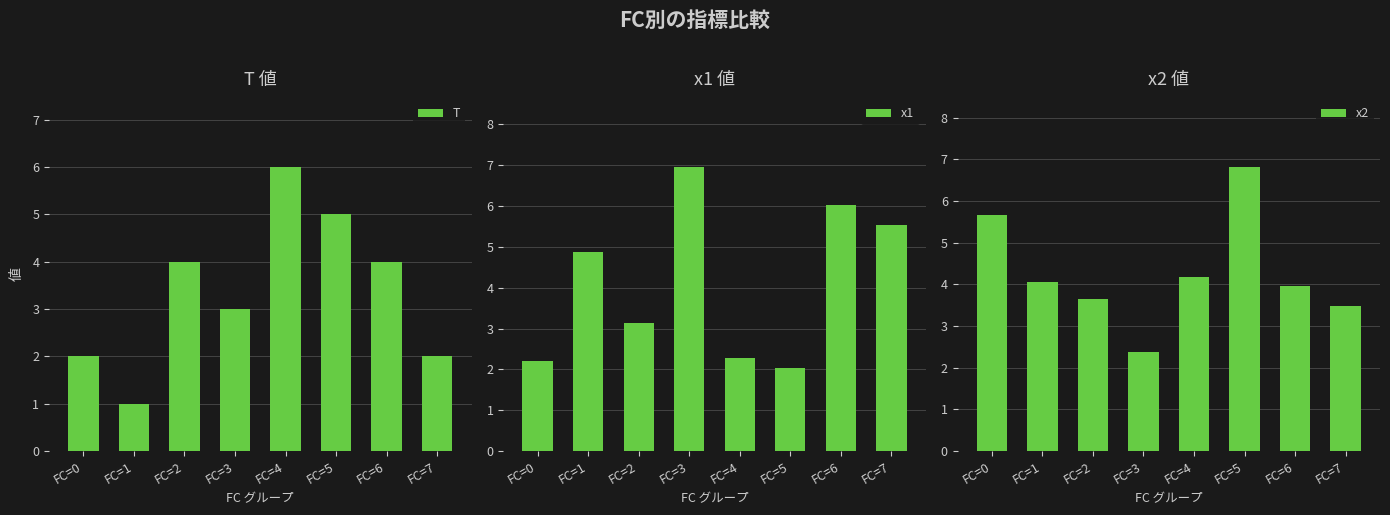

What is the spread (max minus min) of values at FC=6?

2.1